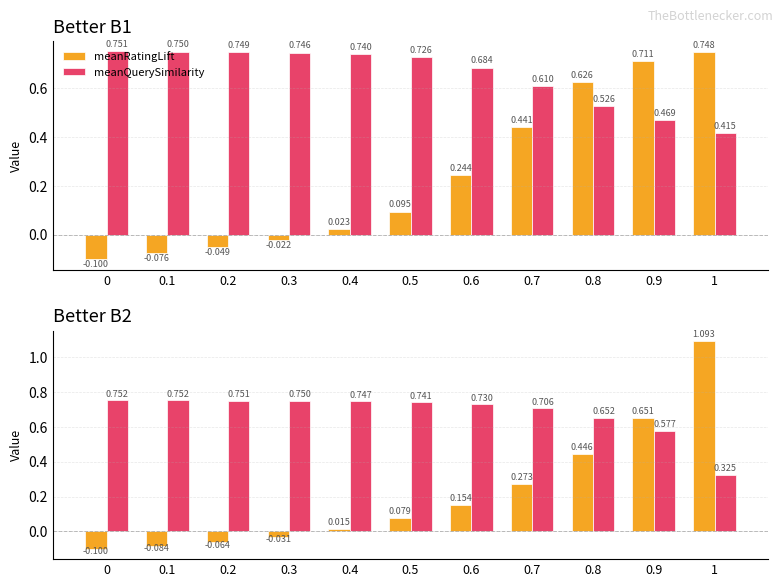

Is it true that meanRatingLift equals -0.0 at 0.3?

False